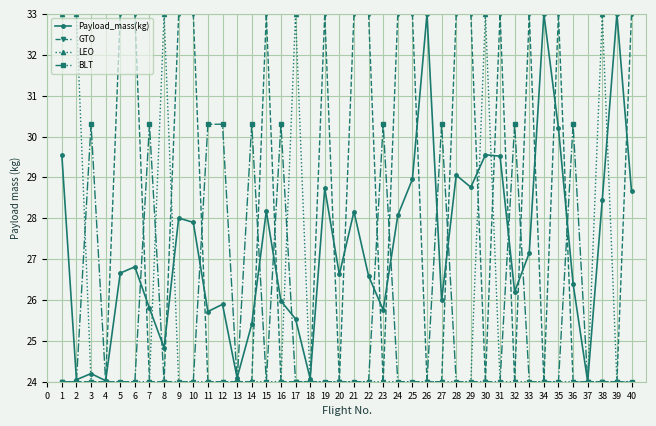

What is the difference between the GTO values at 27 and 16?

0.0